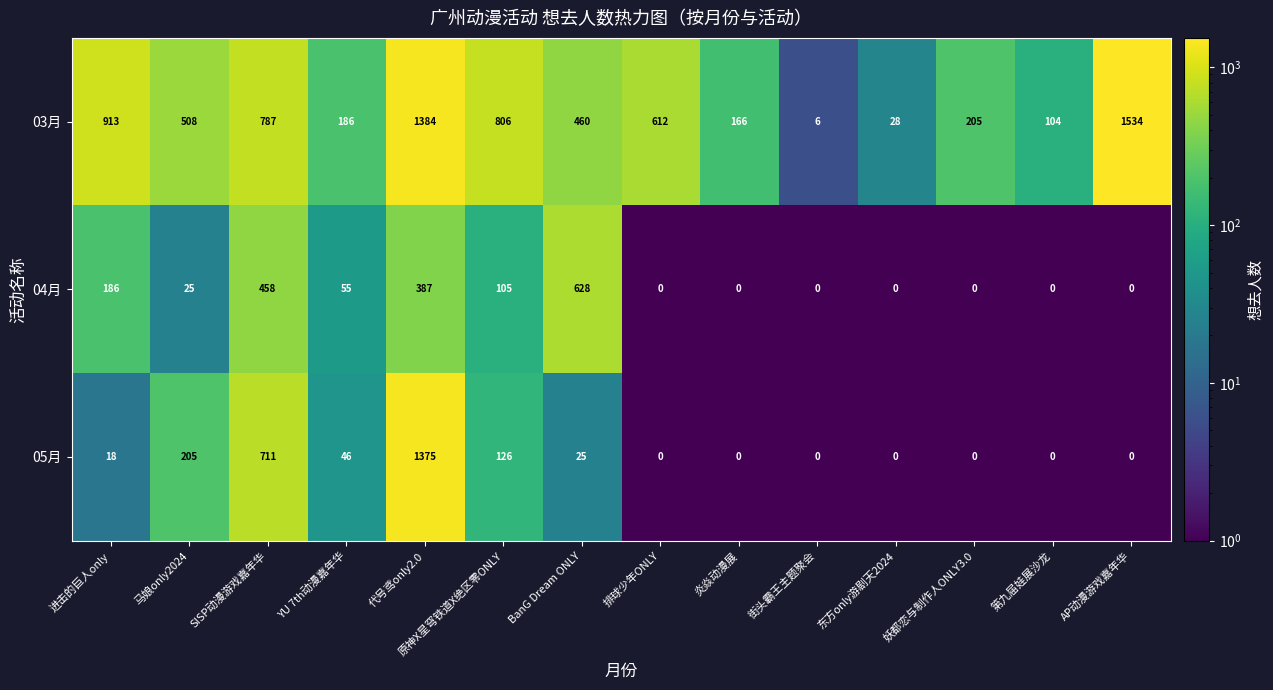

True or false: 05月 has a value of -779 at 排球少年ONLY.

False